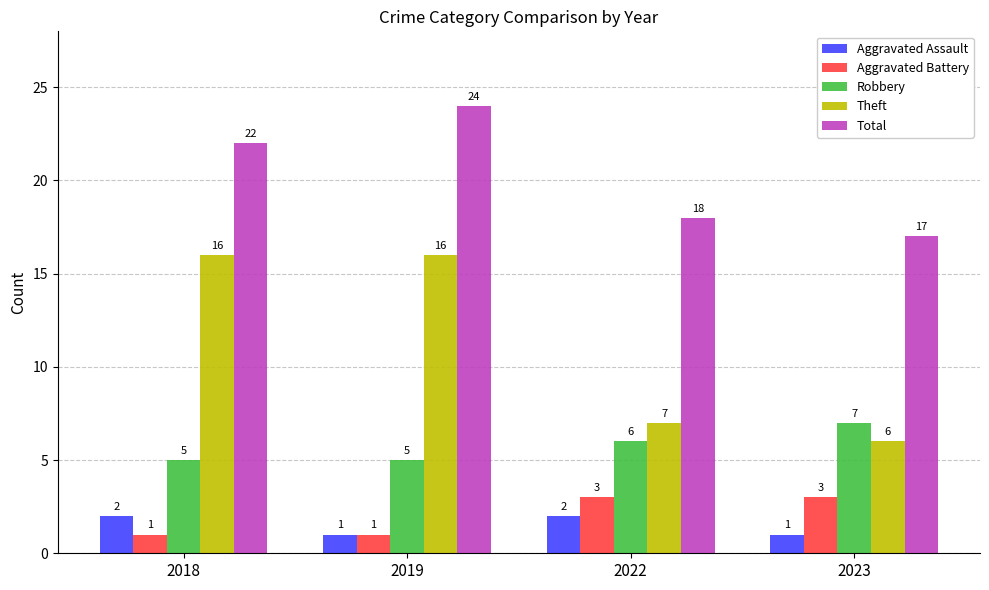

How many bars are there in total?

20